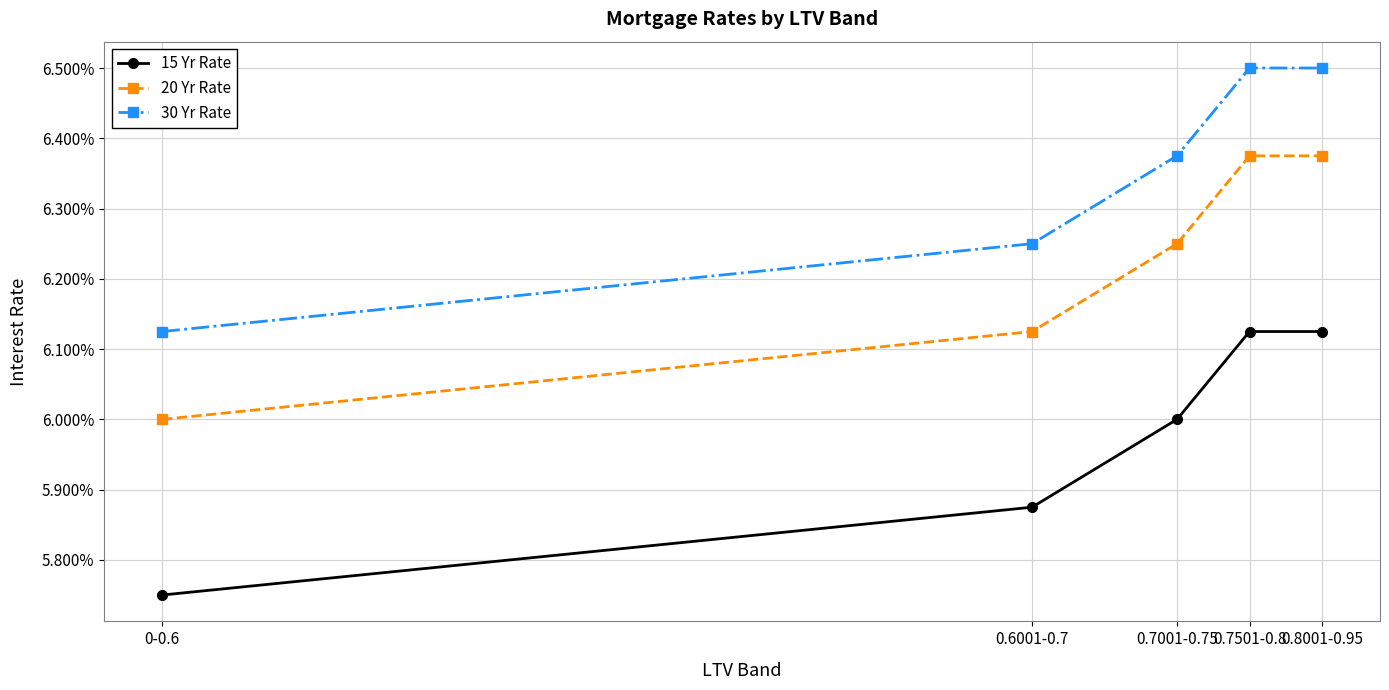

Is this an area chart (filled region under the line)?

No